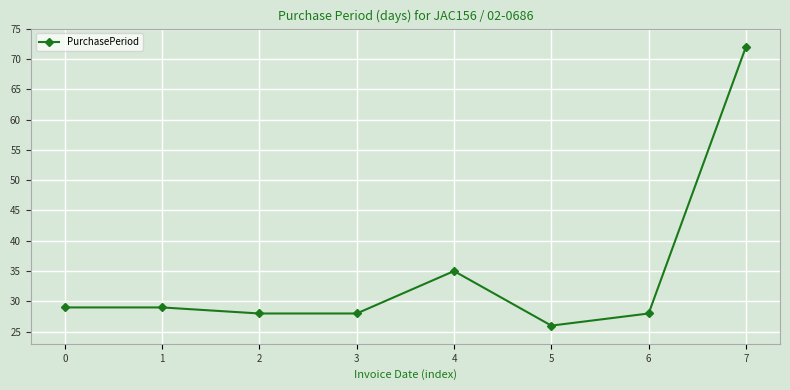

Which label corresponds to the smallest value in the chart?

5